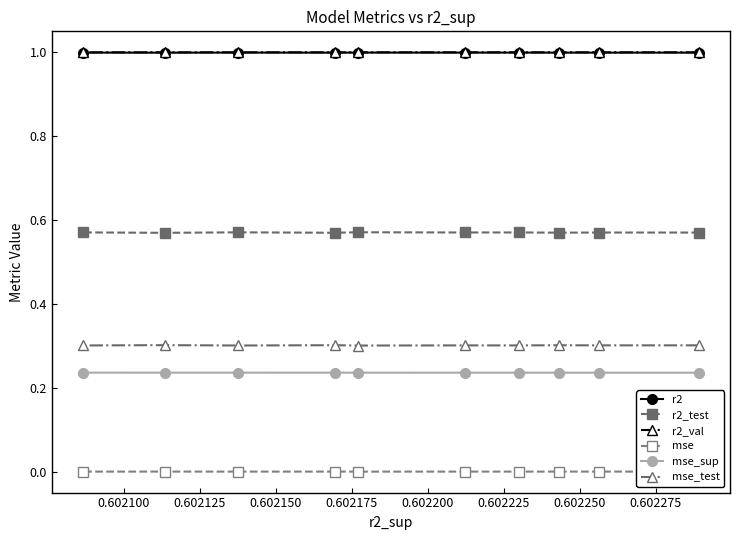

List the series in order of their peak value, lowest first.

mse, mse_sup, mse_test, r2_test, r2, r2_val